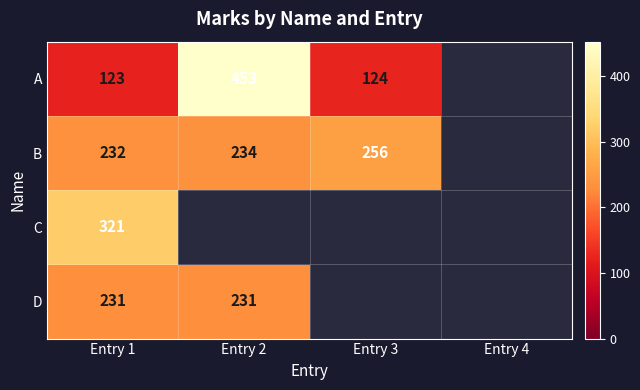

What is the sum of the A values at Entry 3 and Entry 1?

247